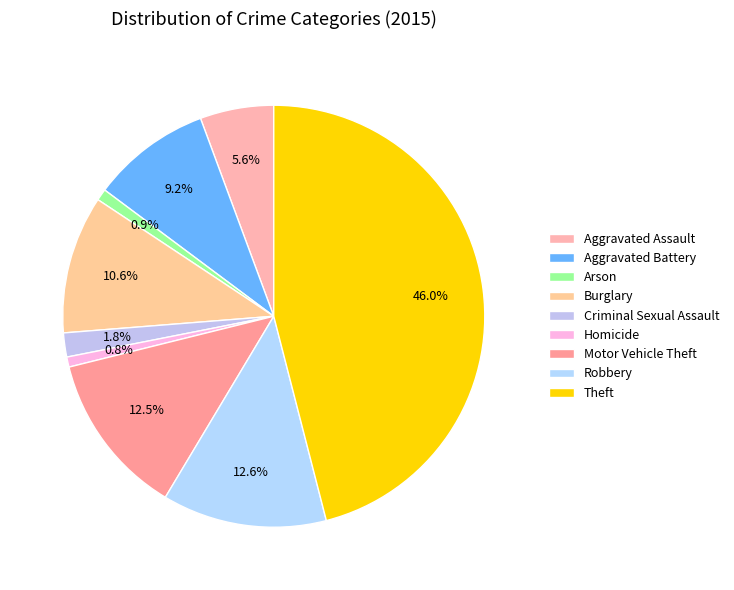

True or false: Theft accounts for 46% of the total.

True